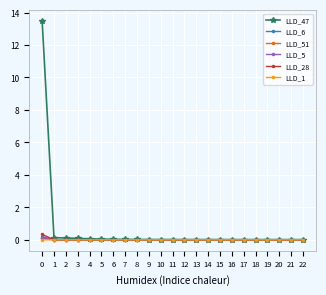

True or false: LLD_28 has a value of 0.0 at 7.

True